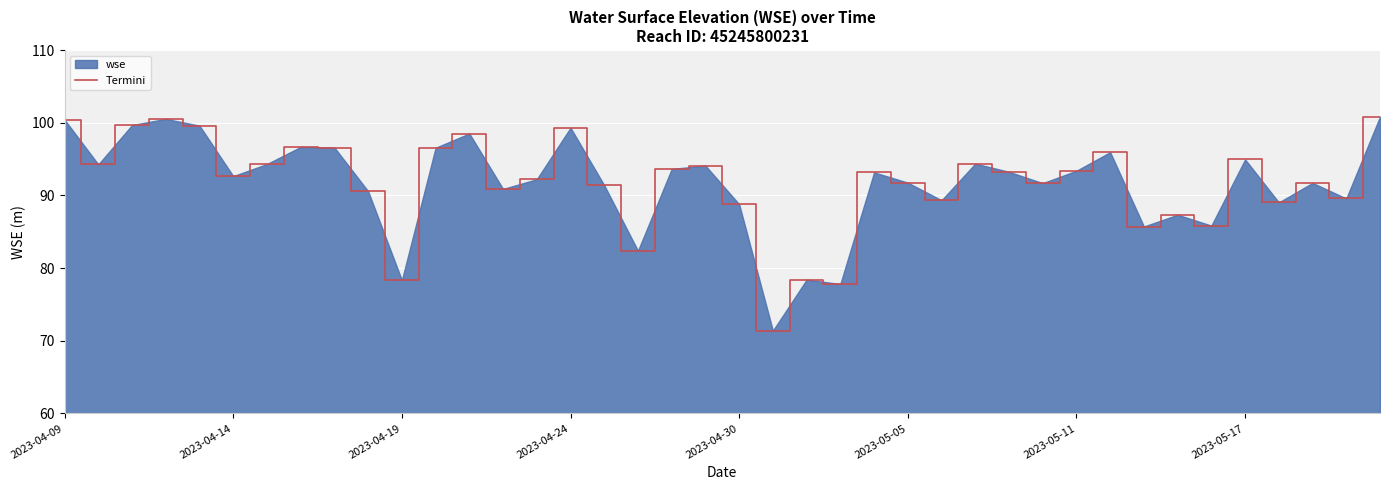

True or false: the data has more than 0 interior local peaks.

True